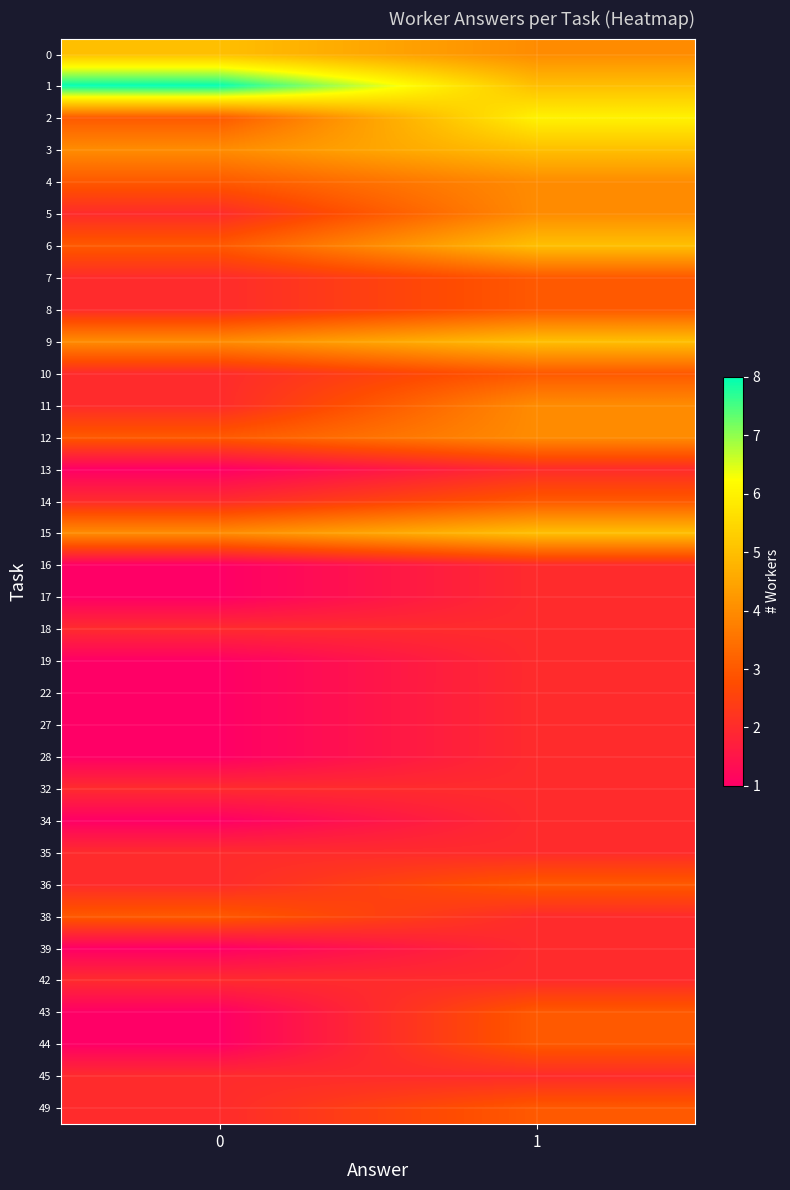

Between 0 and 1, which series saw the biggest shift?

1